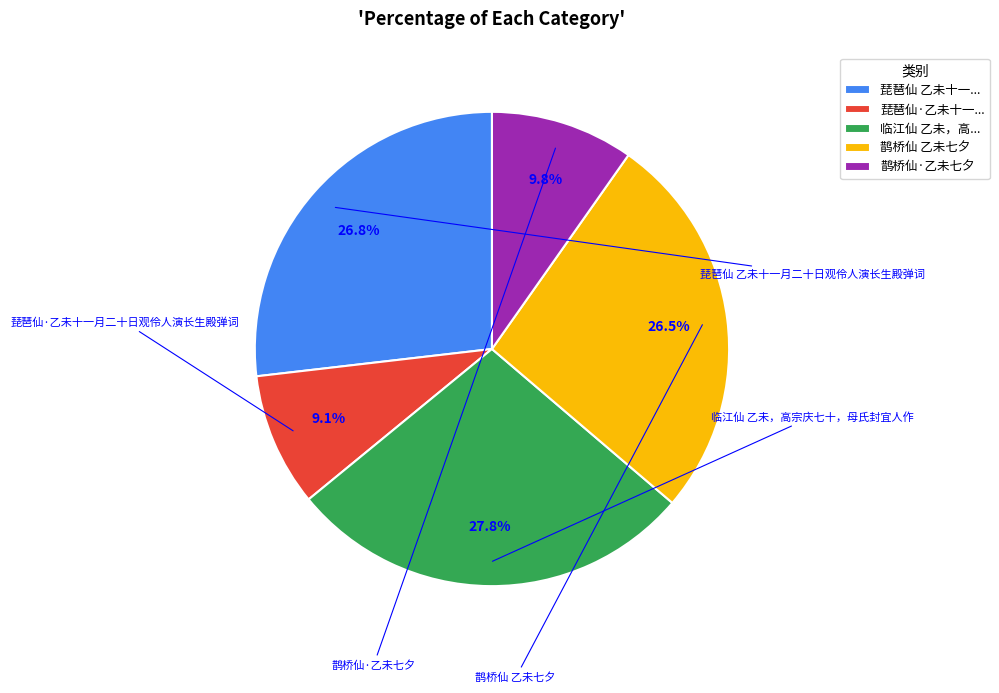

Which has a higher value, 鹊桥仙 乙未七夕 or 鹊桥仙·乙未七夕?

鹊桥仙 乙未七夕